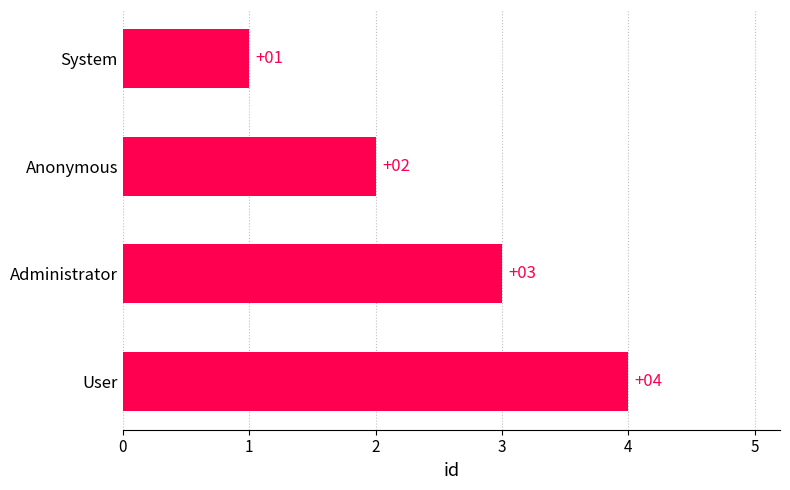

List the labels in order of value, largest first.

User, Administrator, Anonymous, System